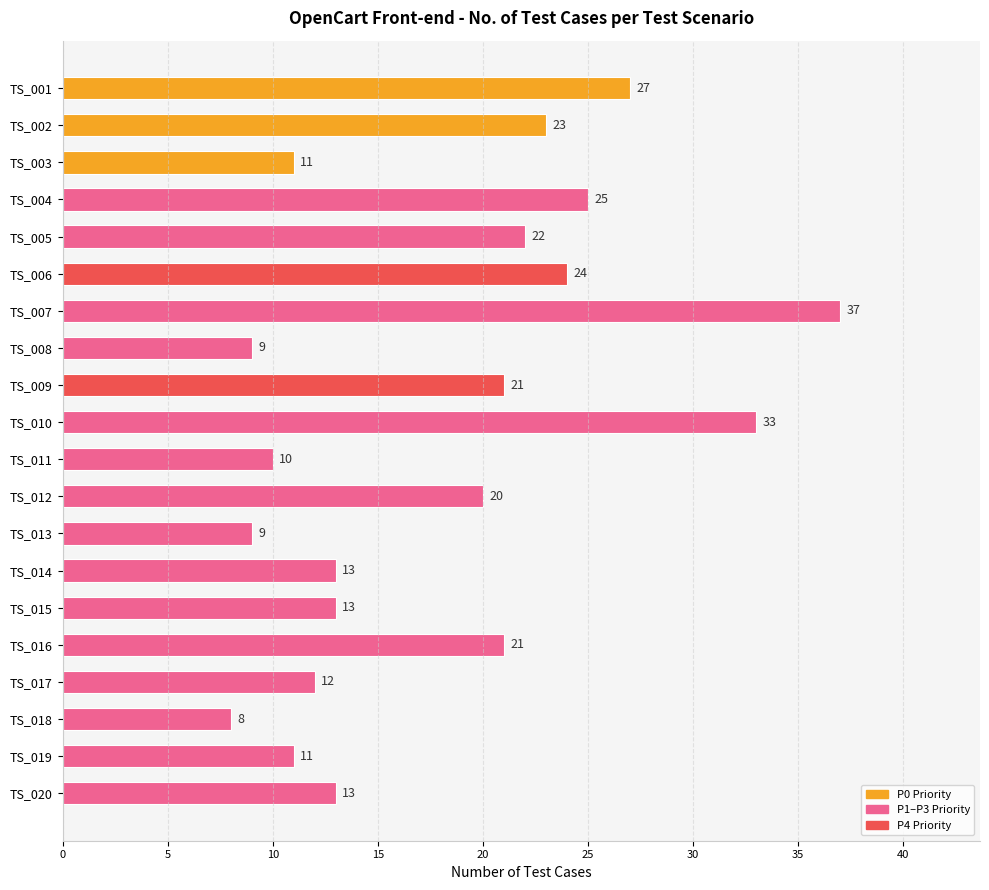

Which has a higher value, TS_003 or TS_014?

TS_014